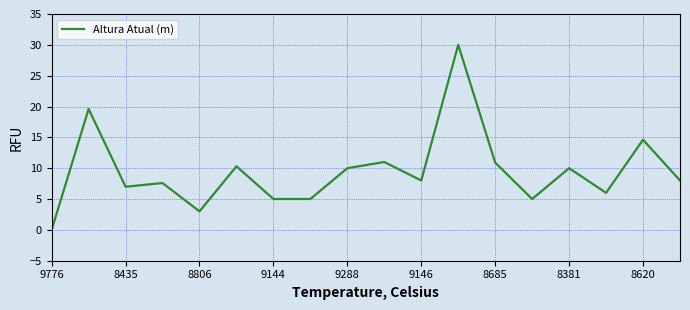

What is the maximum value shown in the chart?

30.0